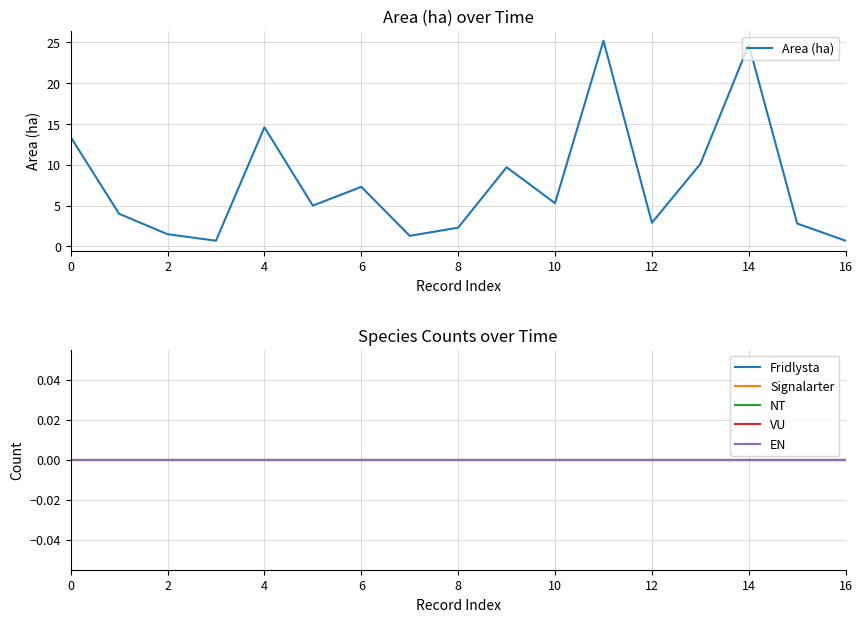

List the series in order of their peak value, highest first.

Area (ha), Fridlysta, Signalarter, NT, VU, EN